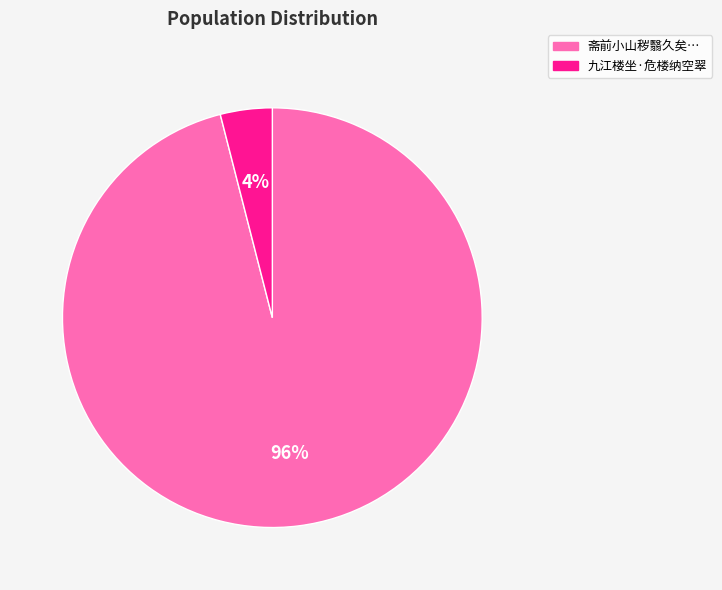

What is the smallest slice in the pie chart?

九江楼坐·危楼纳空翠